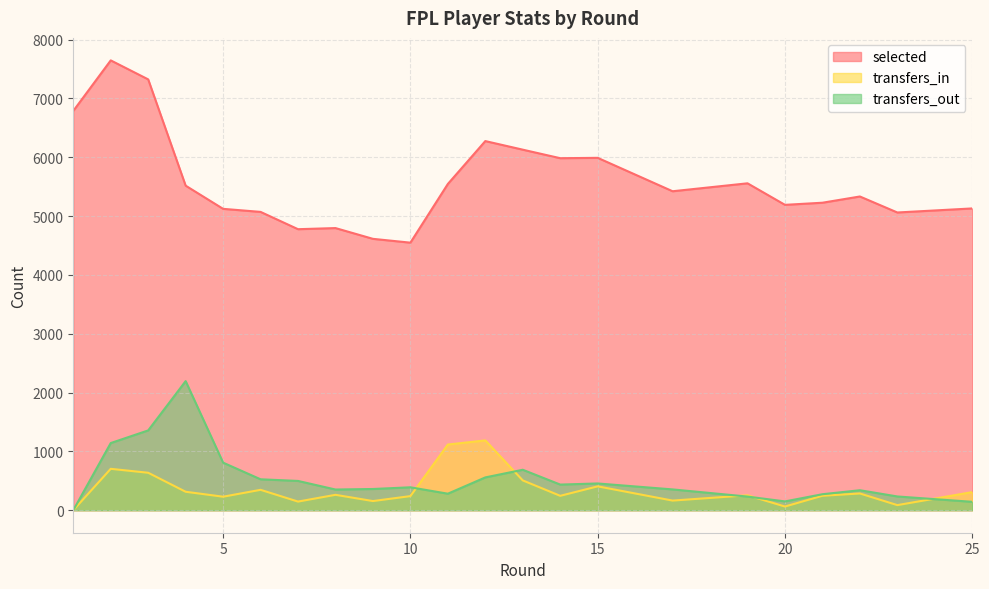

Between 15 and 17, which is larger?

15